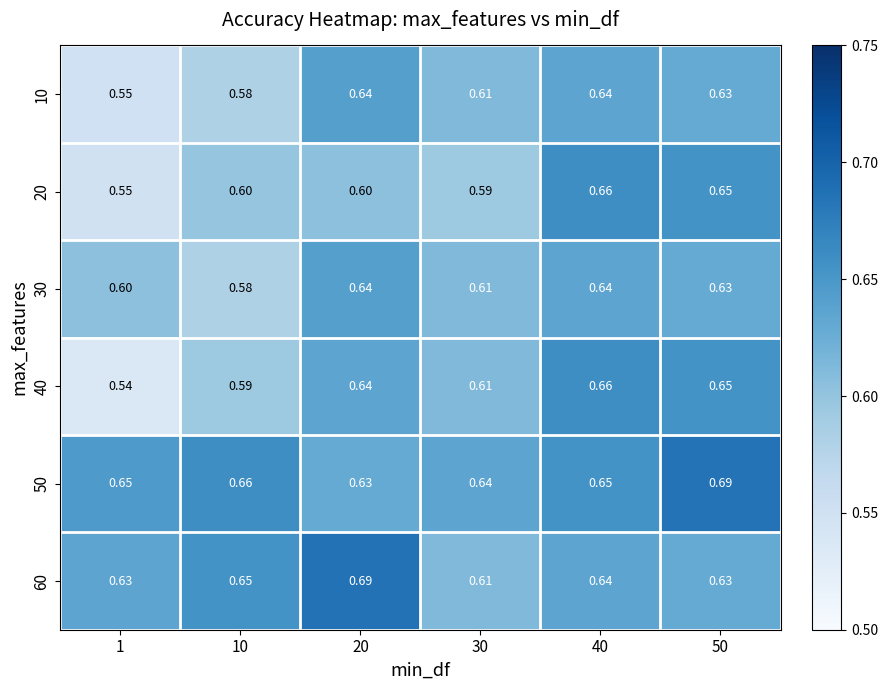

Is the value of 60 at 20 greater than the value of 20 at 10?

Yes